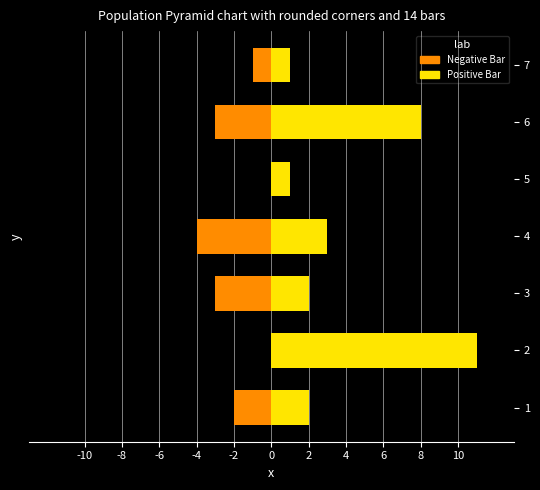

What is the smallest value displayed?

-4